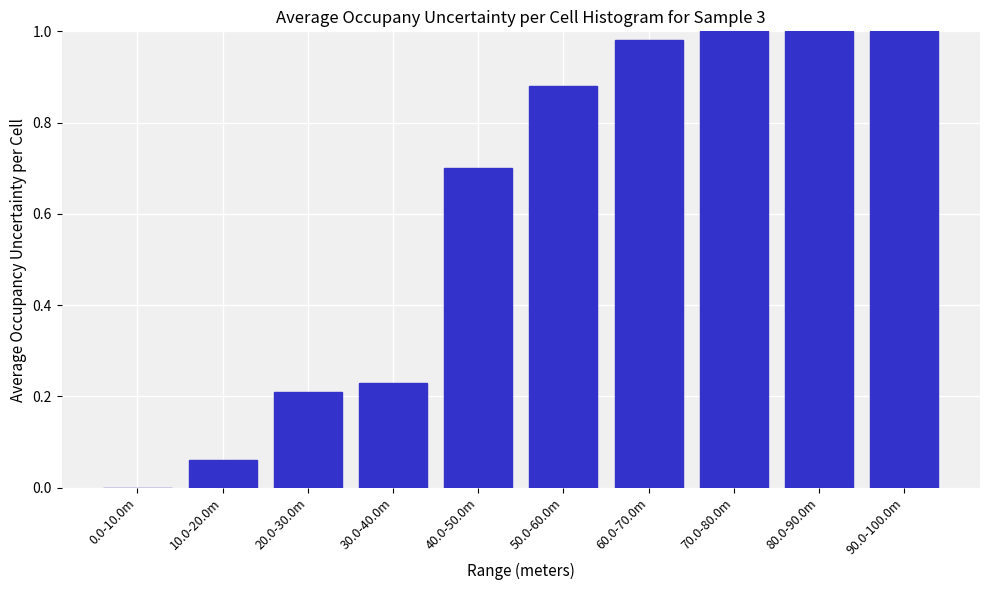

Which has a higher value, 20.0-30.0m or 60.0-70.0m?

60.0-70.0m